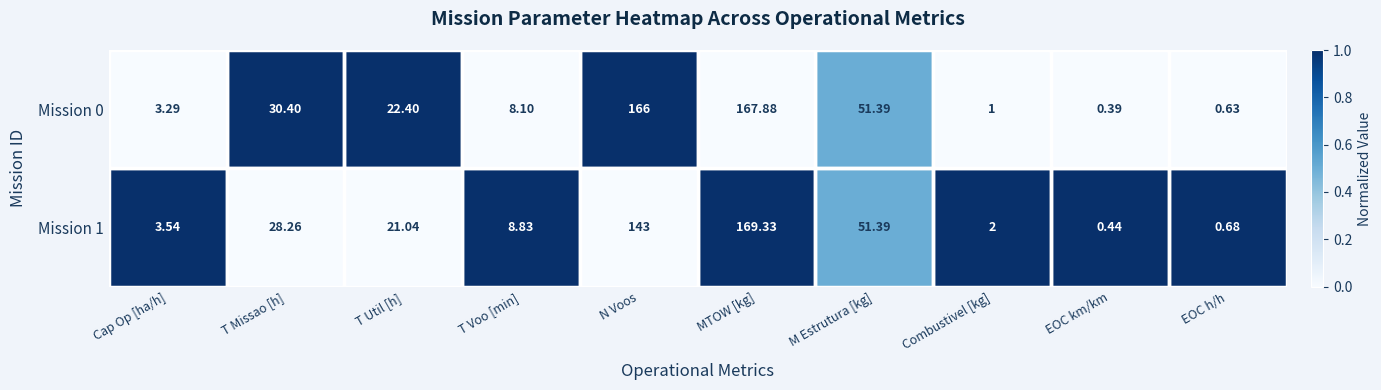

Which series has the widest spread of values?

Mission 1